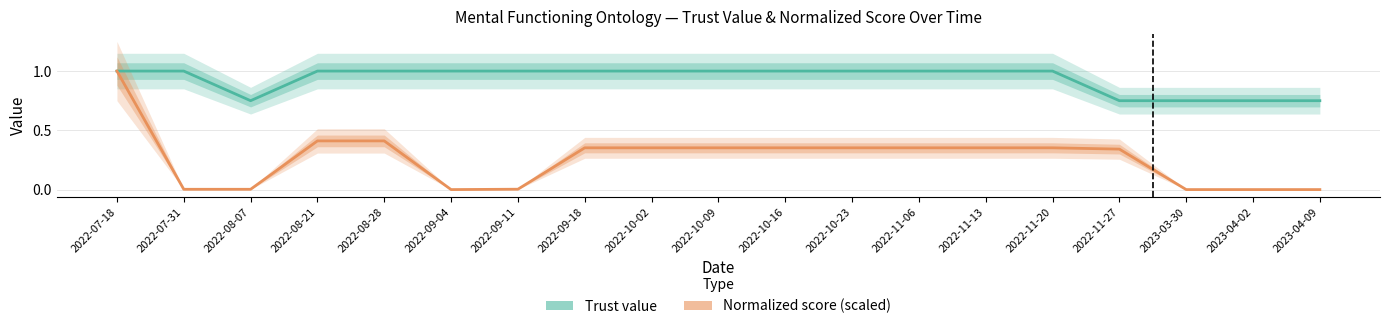

Rank the series by their maximum value, from lowest to highest.

Trust value, Normalized score